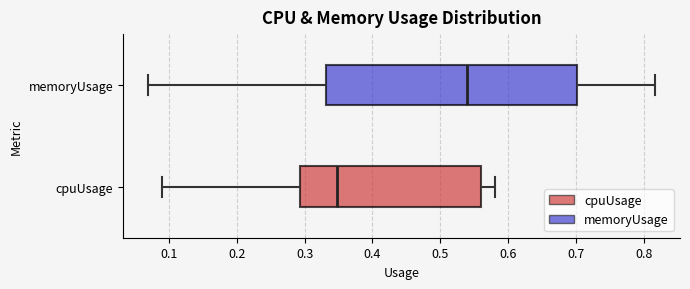

Comparing the boxes themselves (not the whiskers), which one is the widest?

memoryUsage